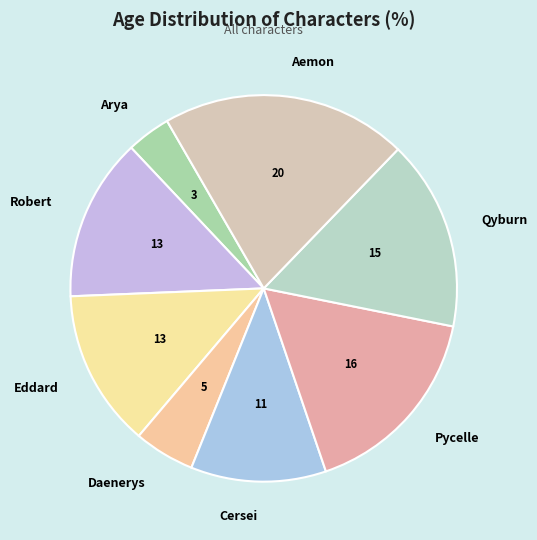

Which slice is the smallest?

Arya